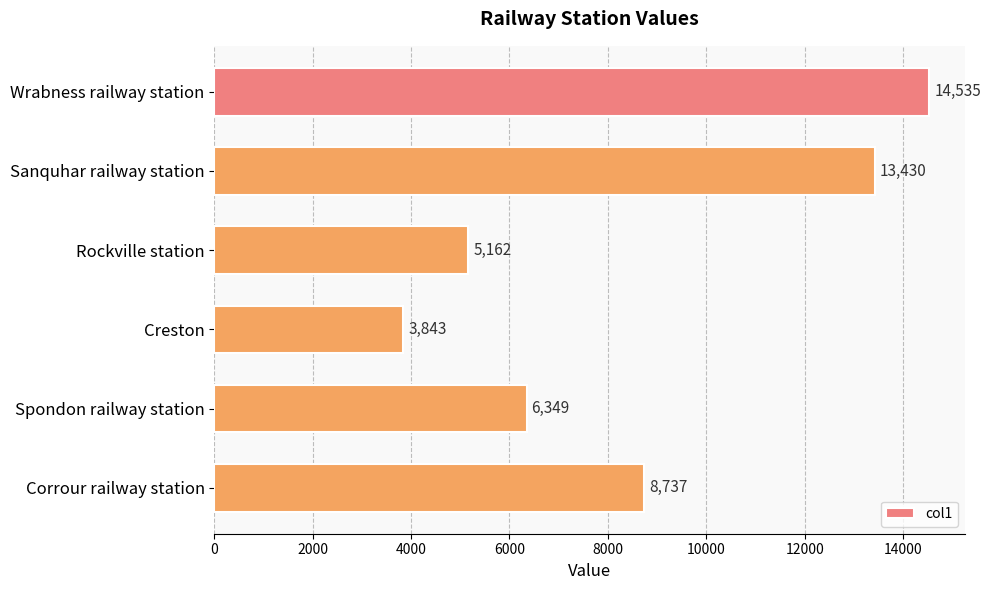

What is the change in value from Wrabness railway station to Sanquhar railway station?

-1105